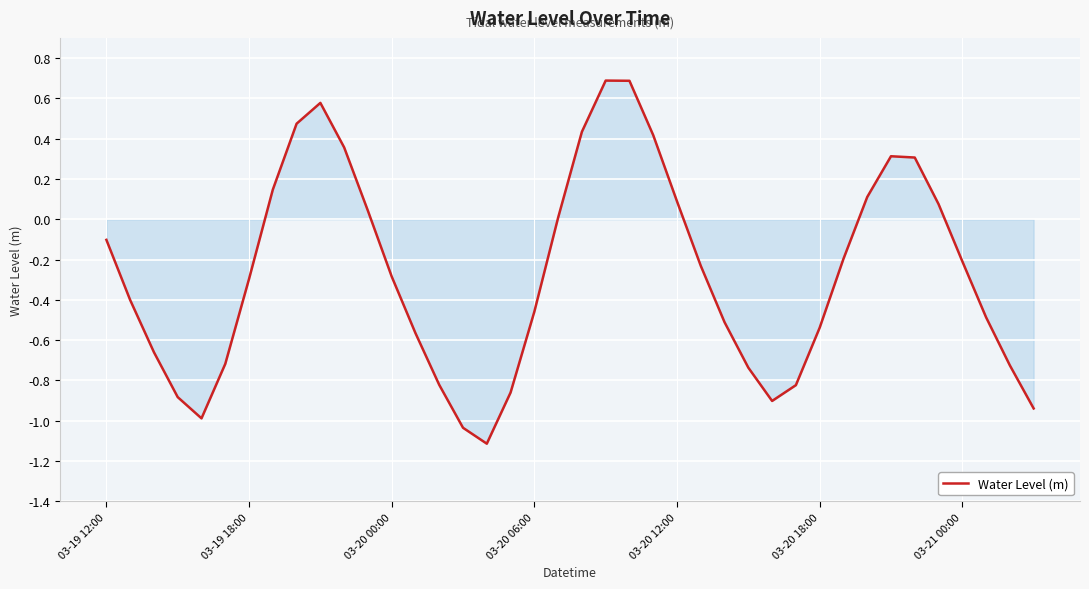

What is the minimum value shown in the chart?

-1.1